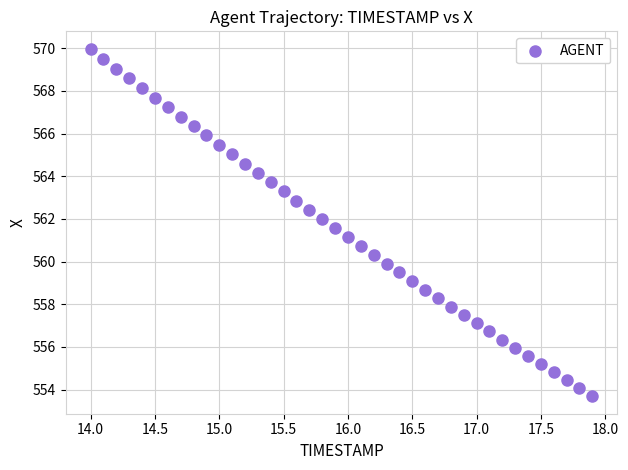

What is the range of X values (max minus min)?

3.9